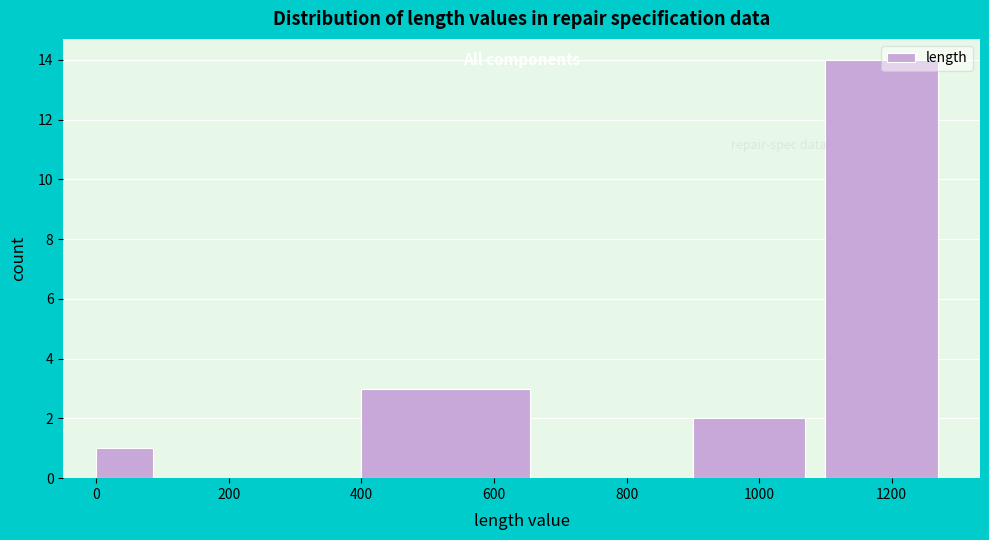

Reading left to right, list every bar in this chart as the range it spans on the x-axis followed by its height. The values are not printed on the chart, so give them approximately, as read against the axis.

0 to 100: 1
100 to 200: 0
200 to 400: 0
400 to 700: 3
700 to 900: 0
900 to 1100: 2
1100 to 1300: 14